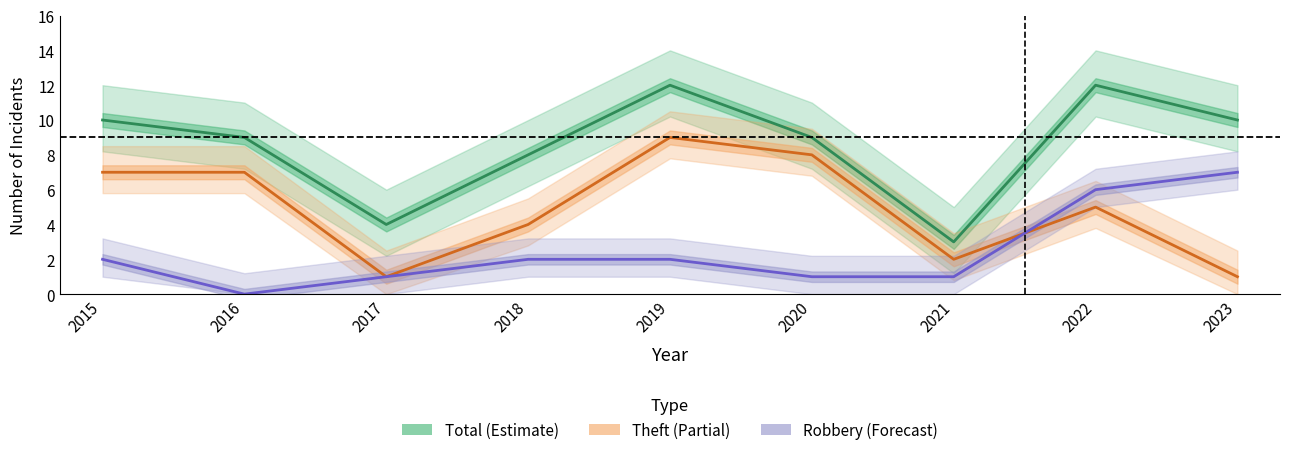

In Robbery, how many points are lower than both neighbors (excluding endpoints)?

1